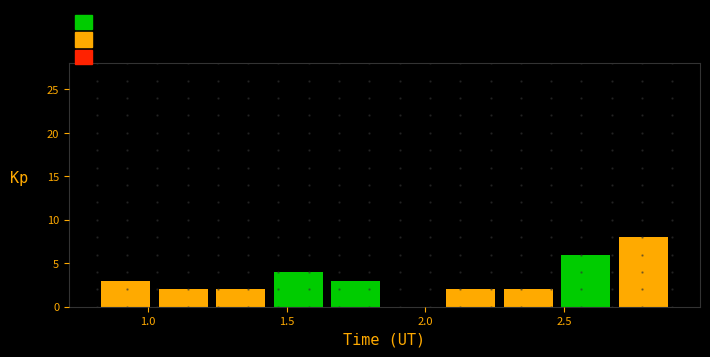

Which range on the x-axis has the tallest bar?

2.70 to 2.90